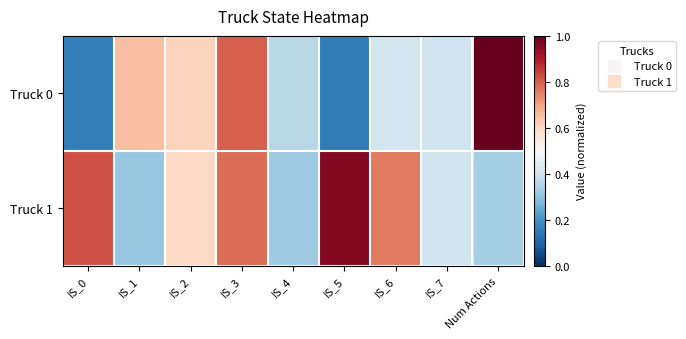

How many data points does each series have?

9